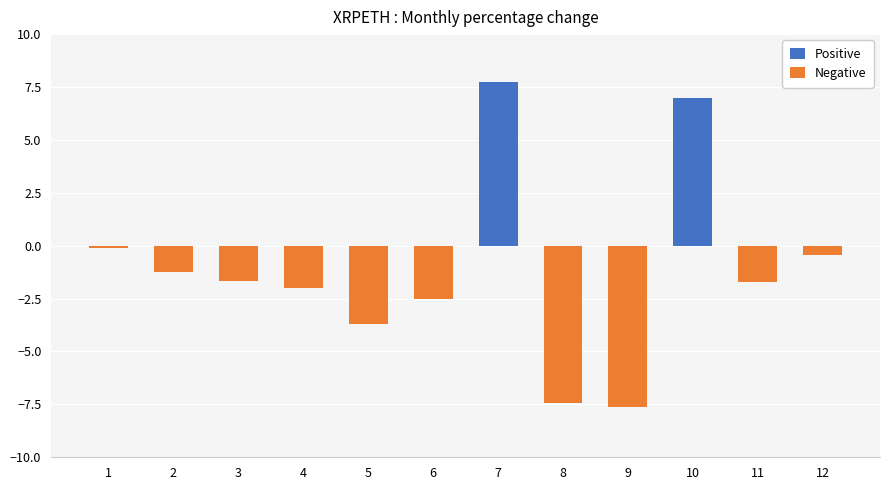

What is the average value of the Positive series?

1.2